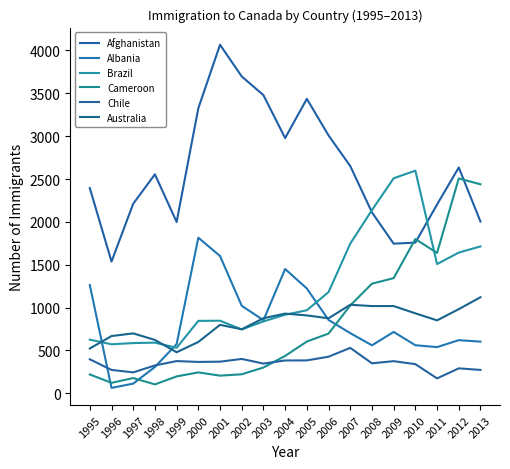

Where does the Australia series first go above 875?

2003